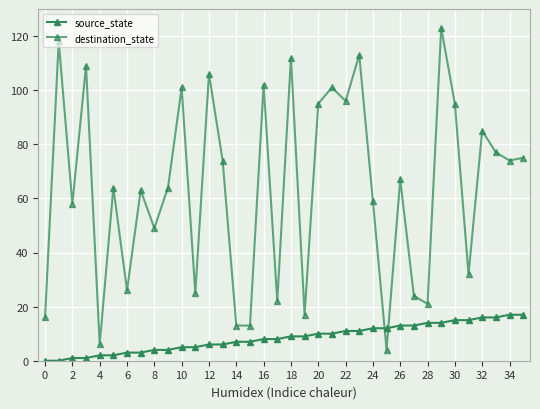

Is this an area chart (filled region under the line)?

No